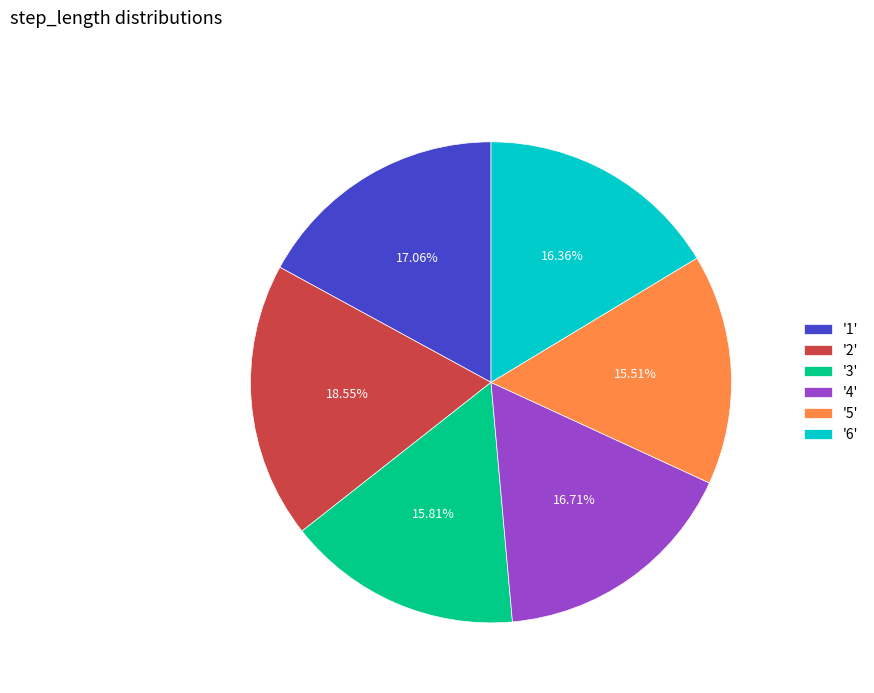

Is the sum of '4' and '3' greater than half?

No